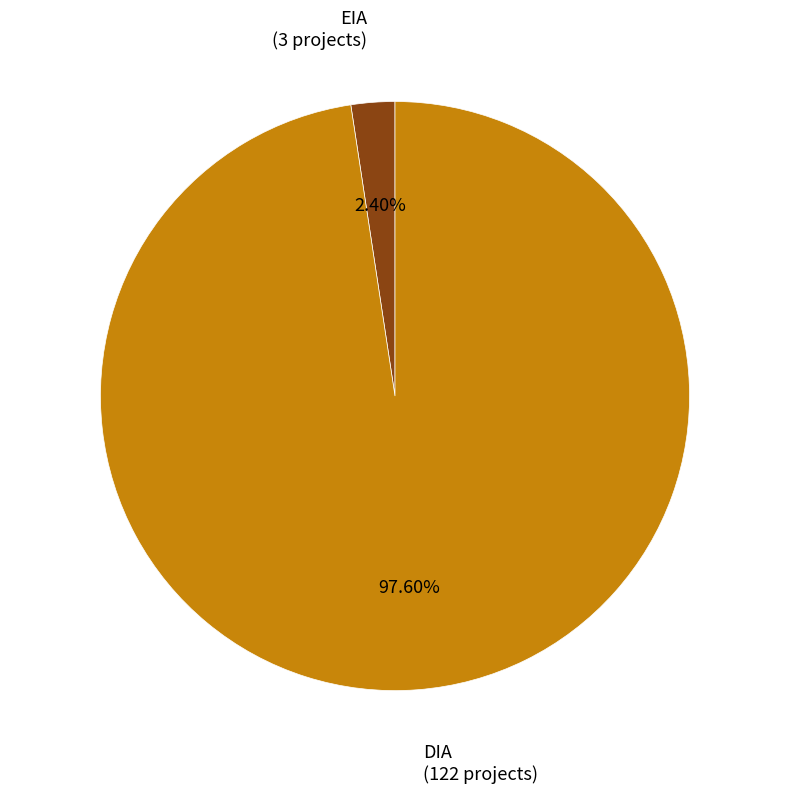

Which has a higher value, DIA or EIA?

DIA